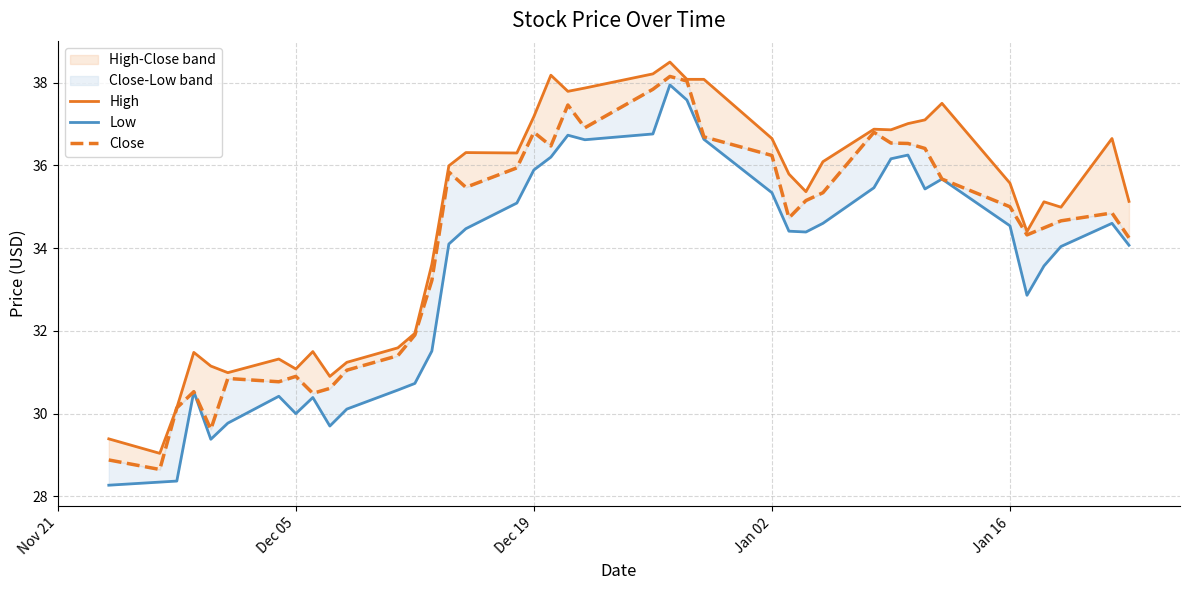

List the series in order of their overall mean, highest first.

High, Close, Low